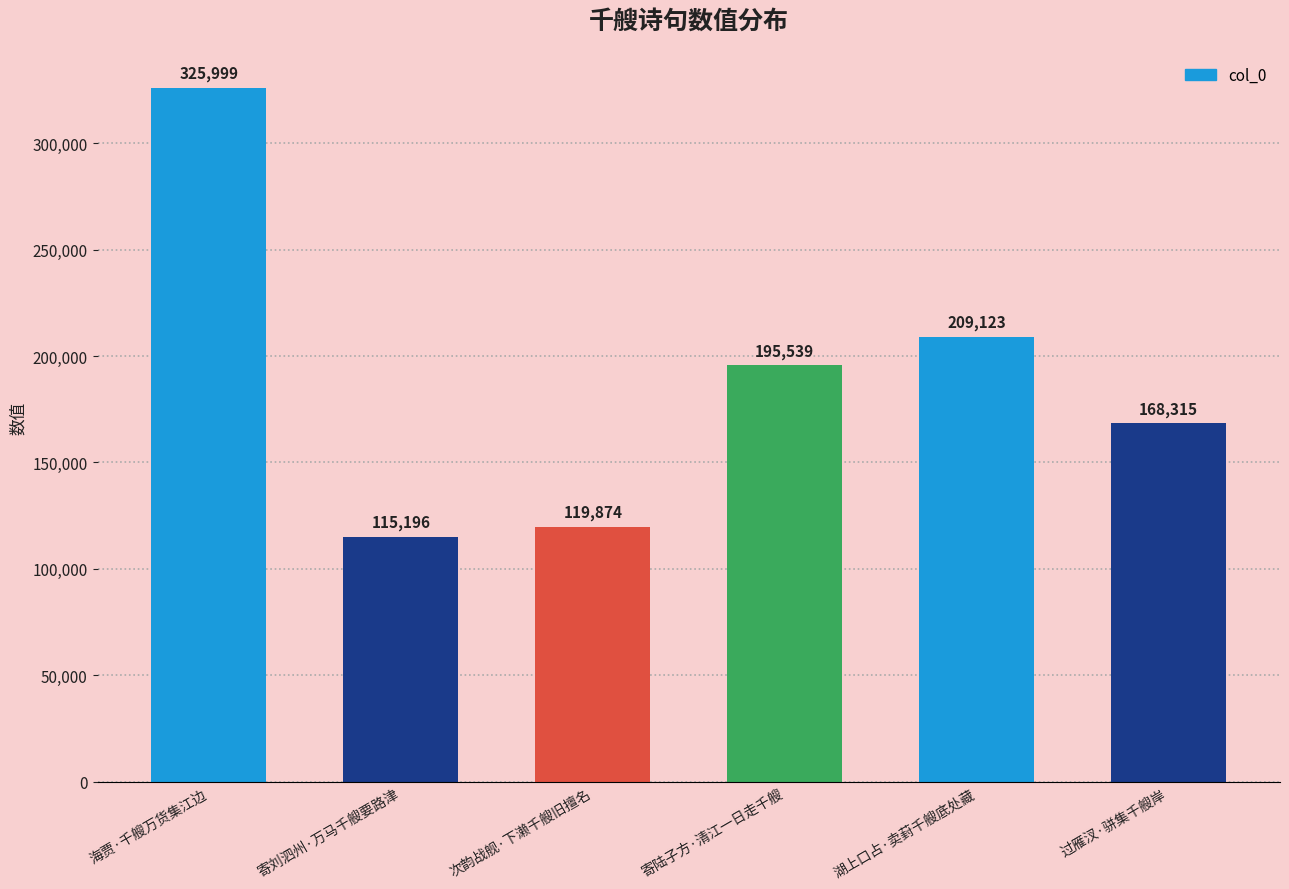

What is the label of the 3rd bar from the right?

寄陆子方·清江一日走千艘